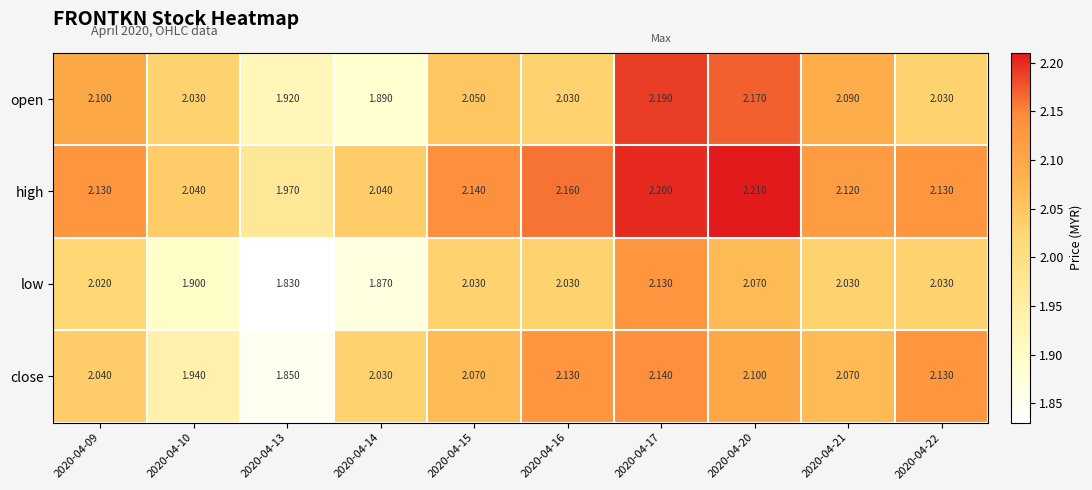

Between 2020-04-13 and 2020-04-16, which series saw the biggest shift?

close